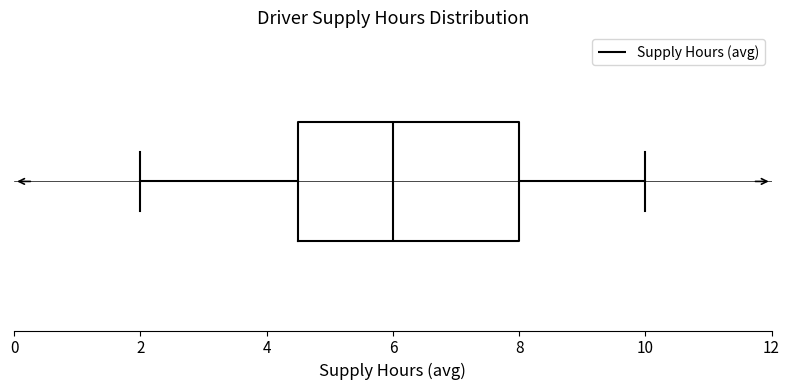

Read this box plot against the x-axis: the position of the median line, the range covered by the box, and the ends of both whiskers. The values are not printed on the chart, so give them approximately, as read against the axis.

median 6.0, box 4.6 to 8.0, whiskers 2.0 to 10.0